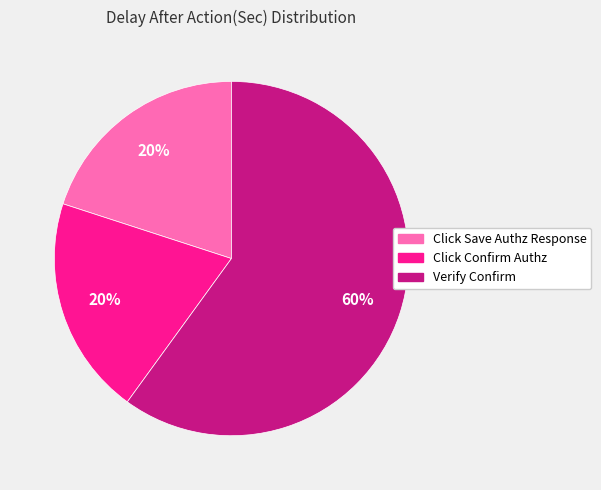

How many segments does this pie chart have?

3